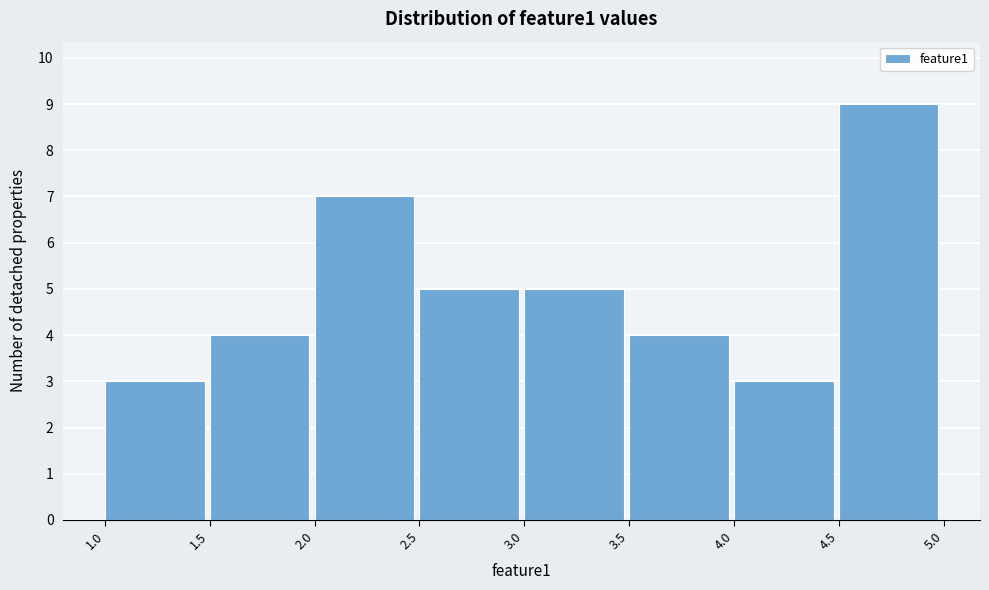

Which range on the x-axis has the tallest bar?

4.5 to 5.0